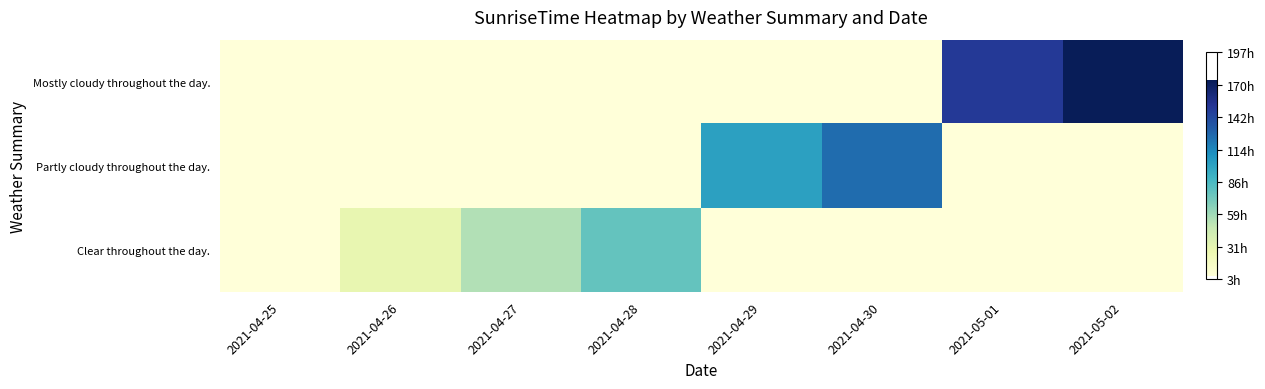

Reading left to right, transcribe all the data shown in this chart.

Clear throughout the day.: 2021-04-25=1619308860	2021-04-26=1619395200	2021-04-27=1619481540	2021-04-28=1619567880	2021-04-29=1619308860	2021-04-30=1619308860	2021-05-01=1619308860	2021-05-02=1619308860
Partly cloudy throughout the day.: 2021-04-25=1619308860	2021-04-26=1619308860	2021-04-27=1619308860	2021-04-28=1619308860	2021-04-29=1619654220	2021-04-30=1619740560	2021-05-01=1619308860	2021-05-02=1619308860
Mostly cloudy throughout the day.: 2021-04-25=1619308860	2021-04-26=1619308860	2021-04-27=1619308860	2021-04-28=1619308860	2021-04-29=1619308860	2021-04-30=1619308860	2021-05-01=1619826900	2021-05-02=1619913240